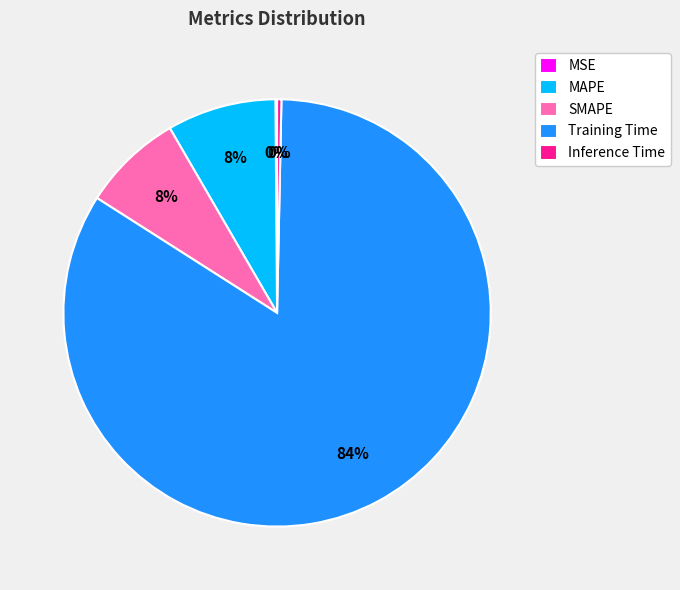

True or false: MAPE accounts for 15% of the total.

False